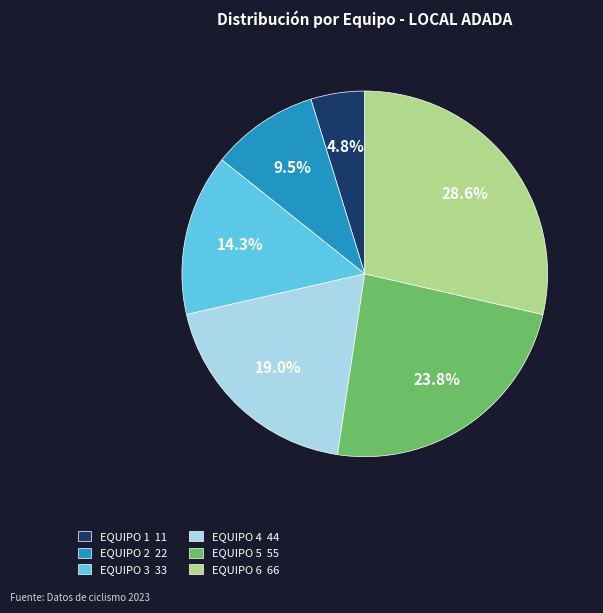

To the nearest percent, what is the difference between the largest and smallest slice percentages?

24%